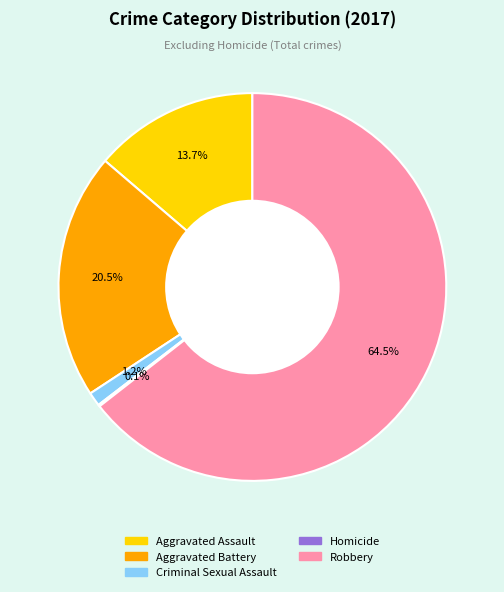

True or false: Criminal Sexual Assault accounts for 11% of the total.

False